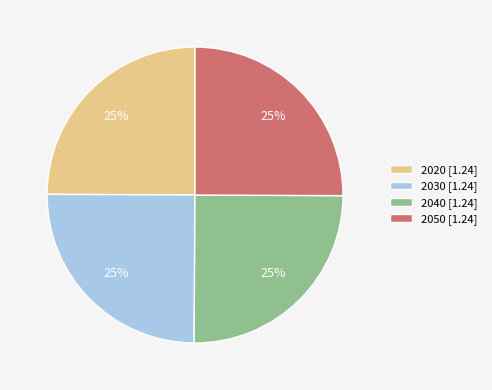

The 2030 slice represents 11% of the pie. True or false?

False